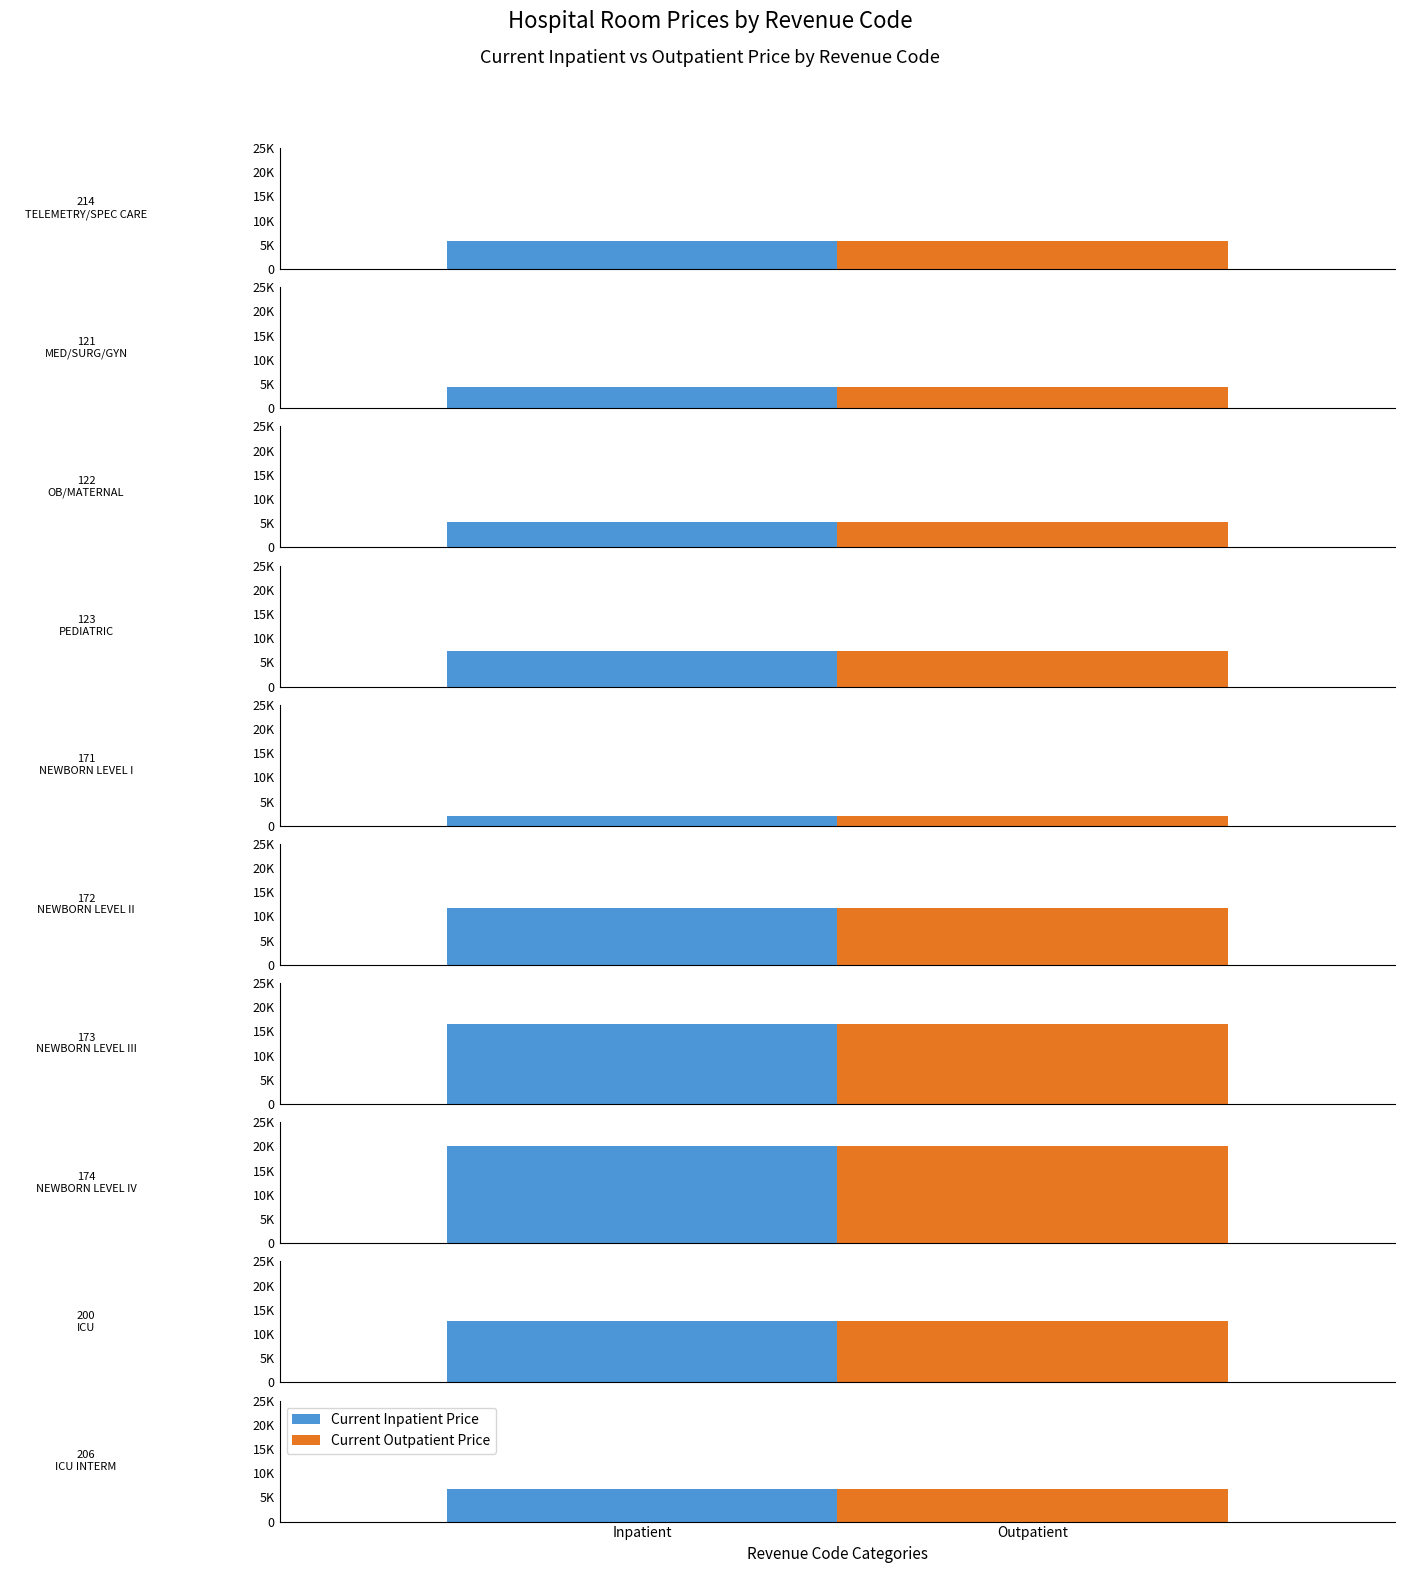

Where is Current Inpatient Price nearest to the value 11071?

172